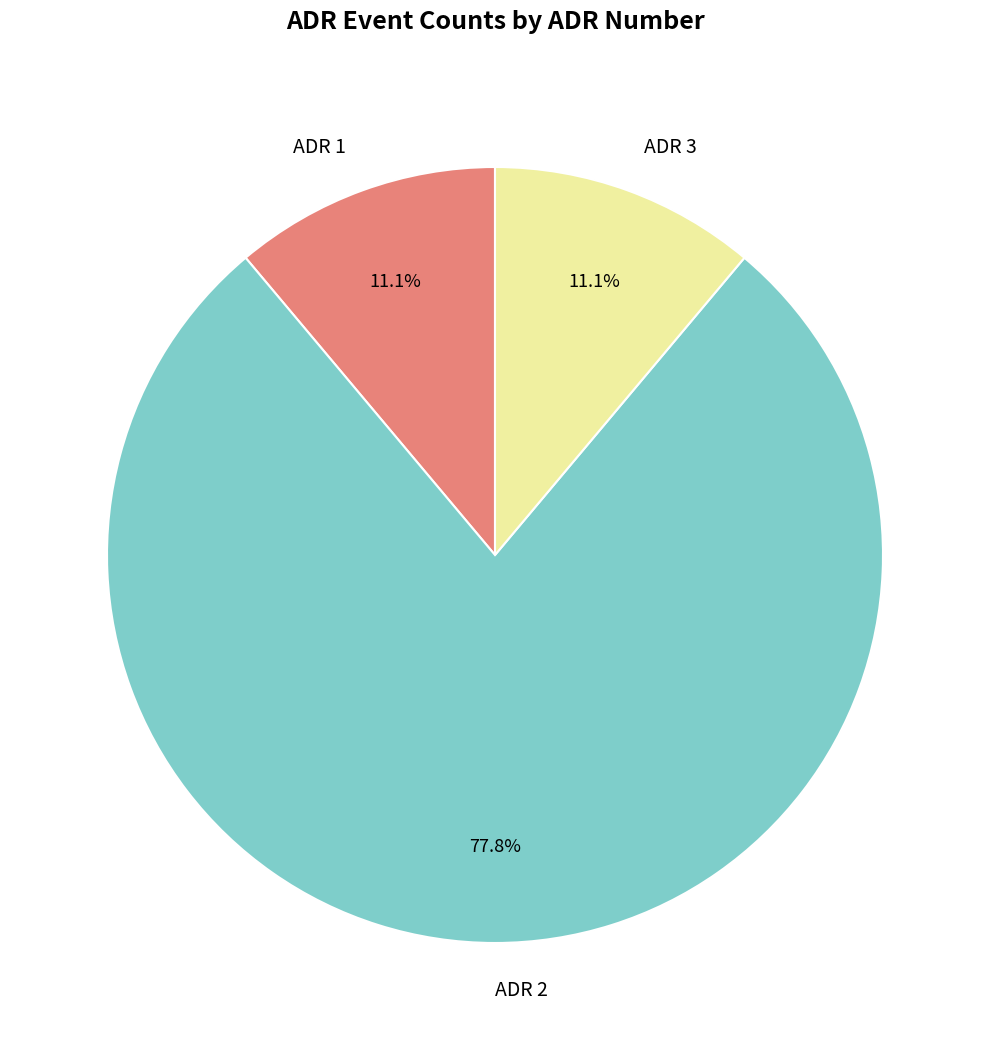

Which slice is the largest?

ADR 2